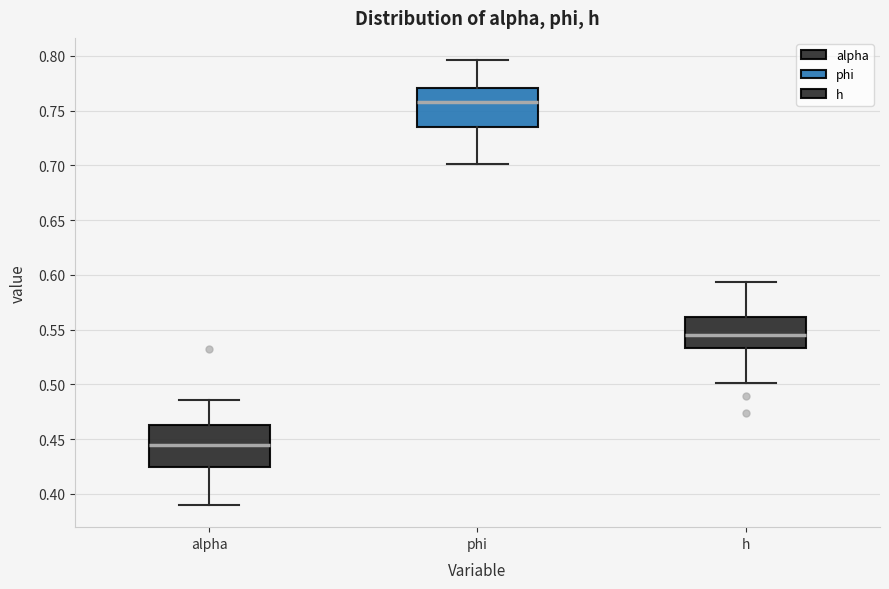

Reading left to right, transcribe this box plot: for each box, give where its median line is, the range the box spans, and where its two whiskers end, as read against the y-axis. The values are not printed on the chart, so give them approximately, as read against the axis.

alpha: median 0.445, box 0.425 to 0.465, whiskers 0.390 to 0.485
phi: median 0.760, box 0.735 to 0.770, whiskers 0.700 to 0.795
h: median 0.545, box 0.535 to 0.560, whiskers 0.500 to 0.595